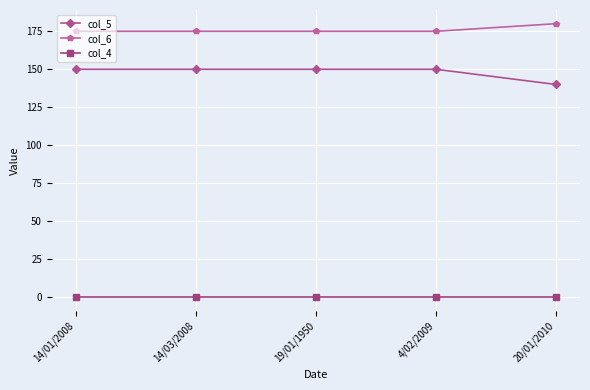

At 20/01/2010, list the series in order from smallest to largest.

col_4, col_5, col_6